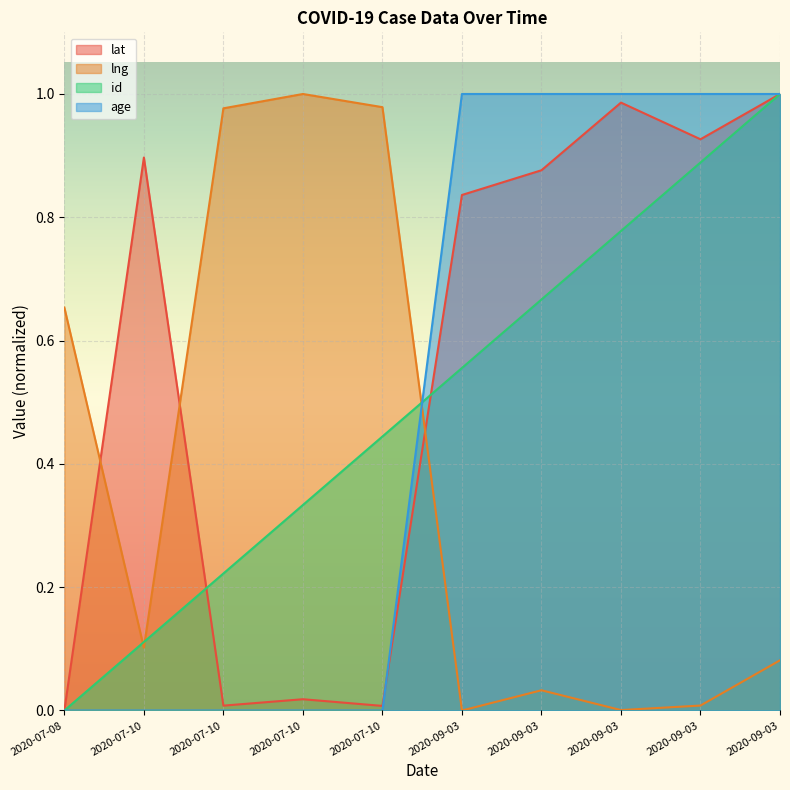

What is the average value of the age series?

0.5